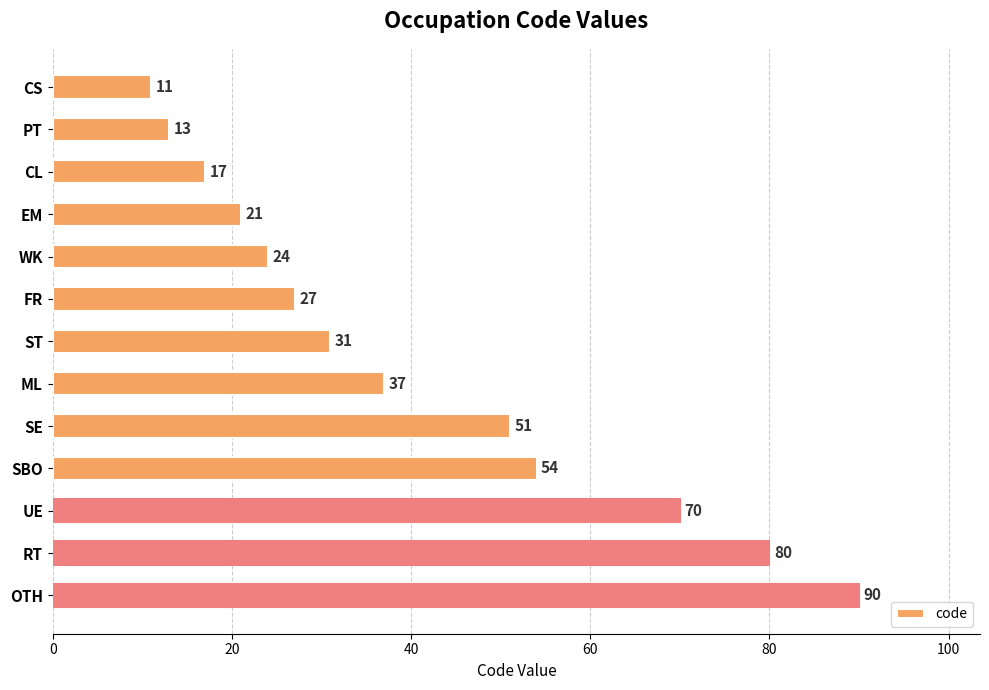

What is the difference between the second highest and second lowest values?

67